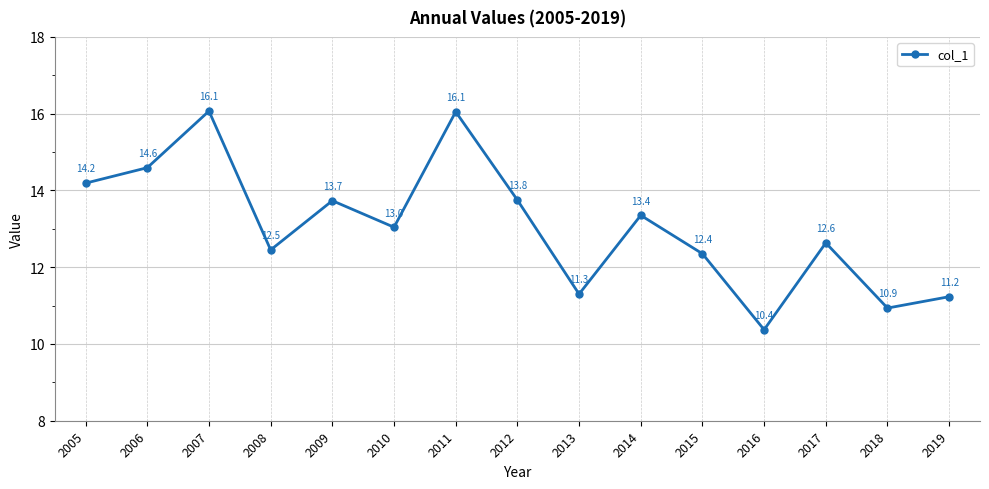

Reading left to right, list all the values displayed in this chart.

2005=14.2	2006=14.6	2007=16.1	2008=12.5	2009=13.7	2010=13.0	2011=16.1	2012=13.8	2013=11.3	2014=13.4	2015=12.4	2016=10.4	2017=12.6	2018=10.9	2019=11.2